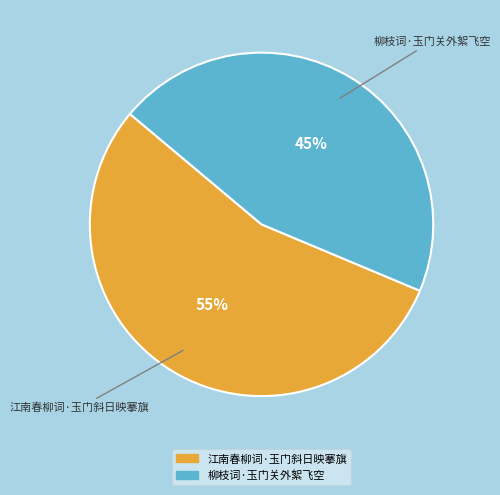

What percentage is the 江南春柳词·玉门斜日映搴旗 slice, to the nearest percent?

55%